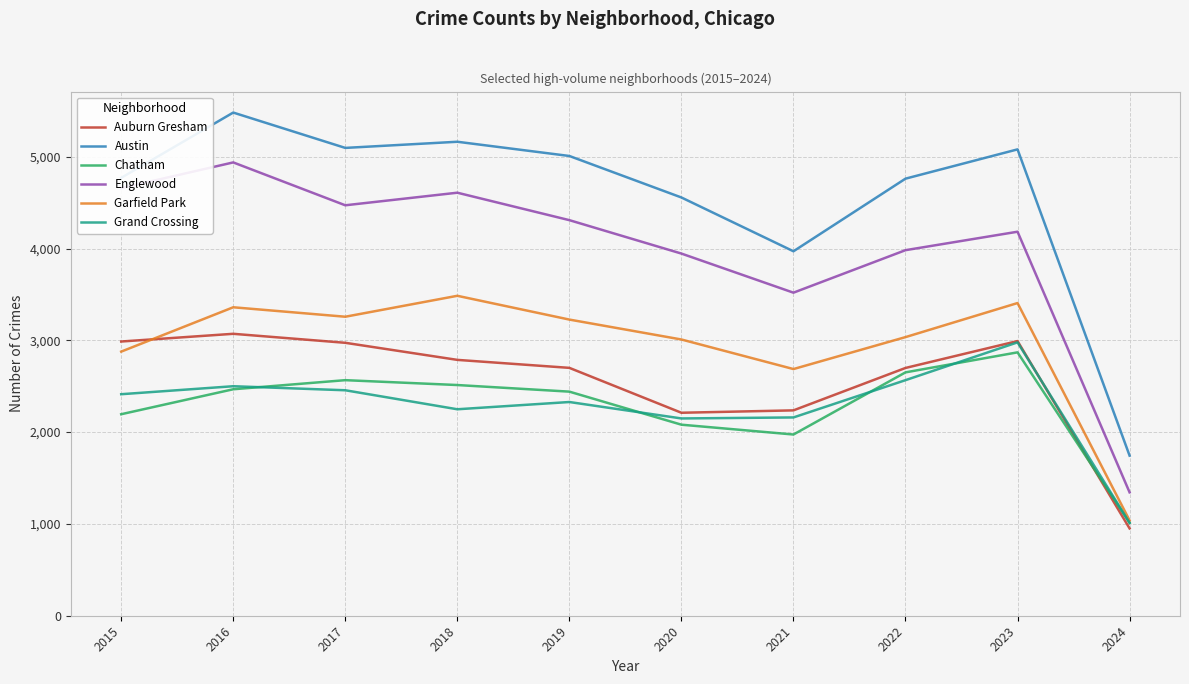

At 2021, list the series in order from smallest to largest.

Chatham, Grand Crossing, Auburn Gresham, Garfield Park, Englewood, Austin